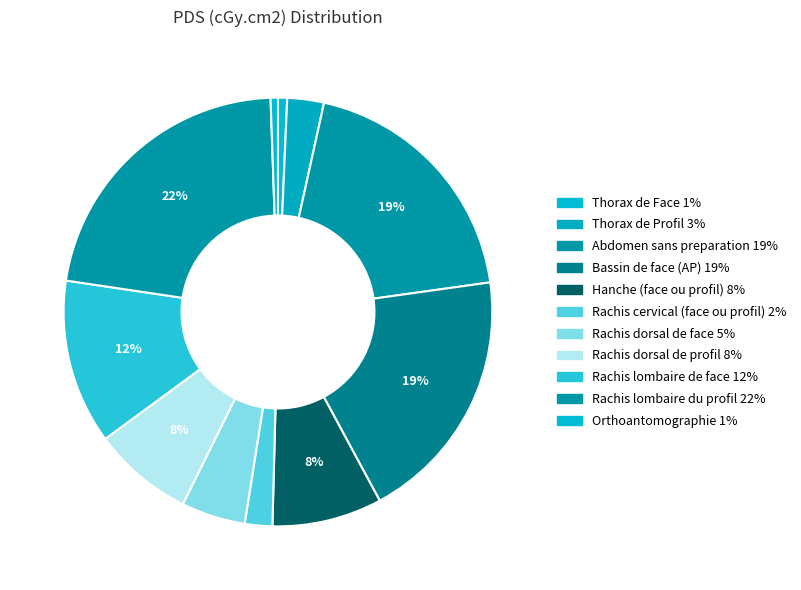

Rank the categories by value from lowest to highest.

Orthoantomographie, Thorax de Face, Rachis cervical (face ou profil), Thorax de Profil, Rachis dorsal de face, Rachis dorsal de profil, Hanche (face ou profil), Rachis lombaire de face, Abdomen sans preparation, Bassin de face (AP), Rachis lombaire du profil